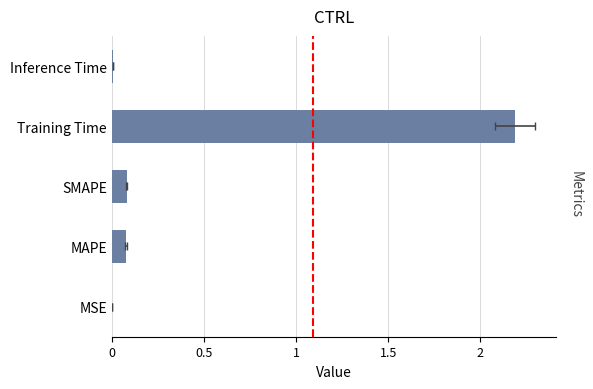

Is it true that the value at Inference Time is 0.0?

True